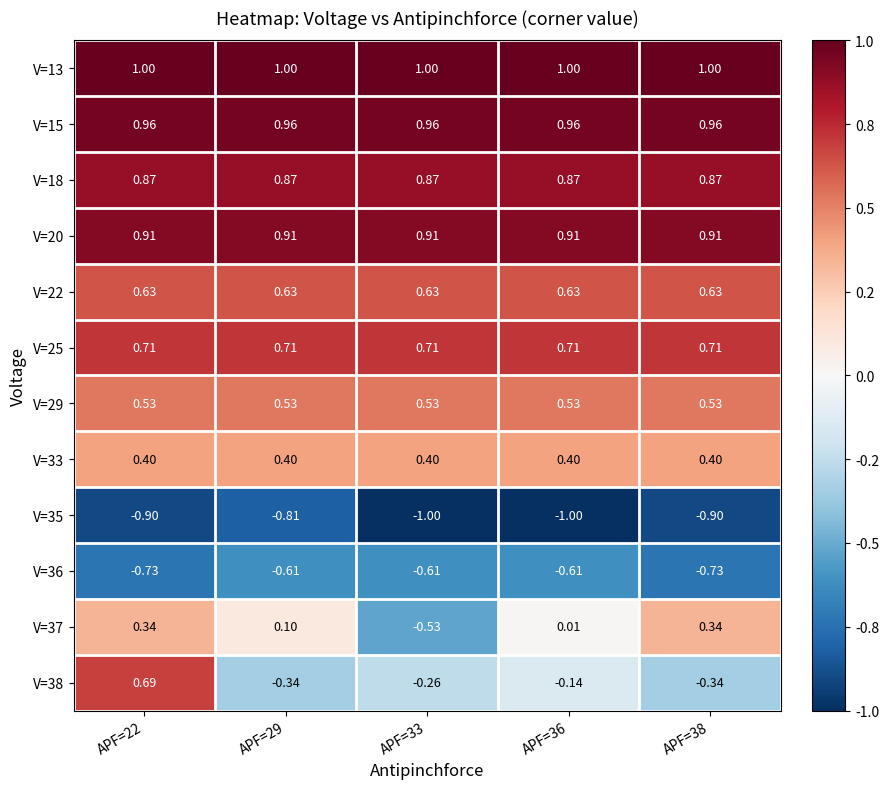

Rank the series by their maximum value, from highest to lowest.

V=13, V=15, V=20, V=18, V=25, V=38, V=22, V=29, V=33, V=37, V=36, V=35